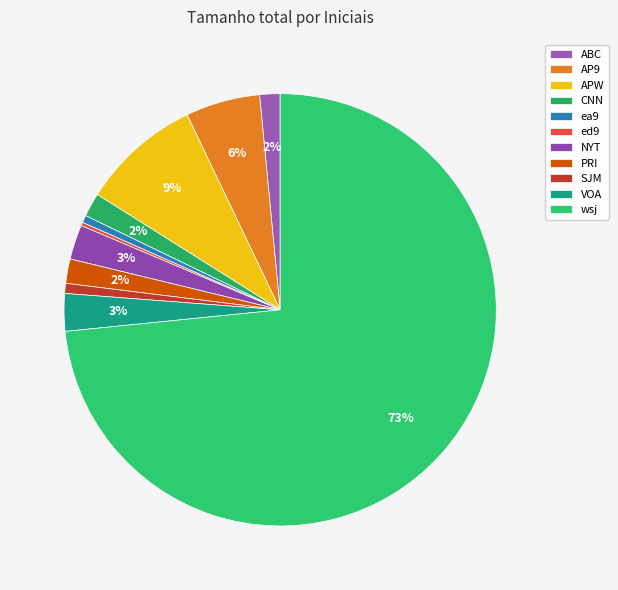

Which slice is the largest?

wsj